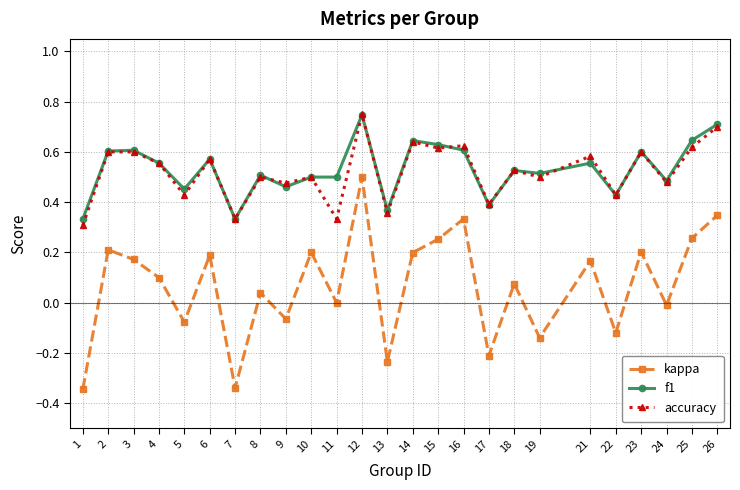

True or false: f1 has a value of 0.9 at 14.

False